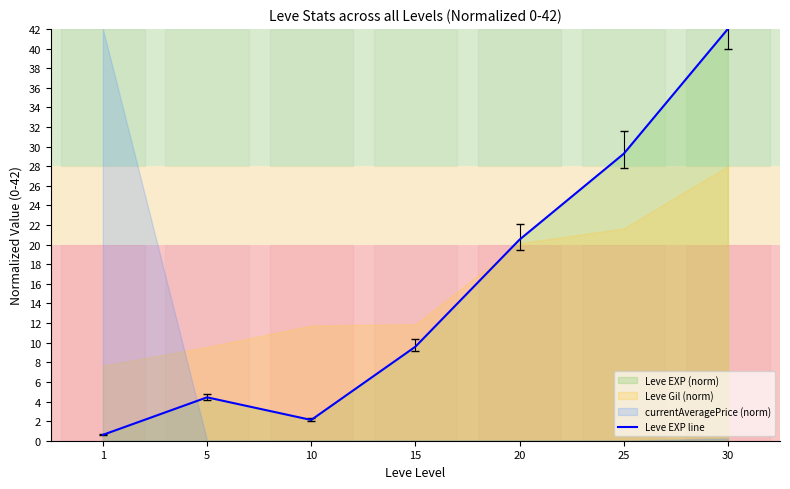

How many interior local valleys (lower than both neighbors) does the data have?

1